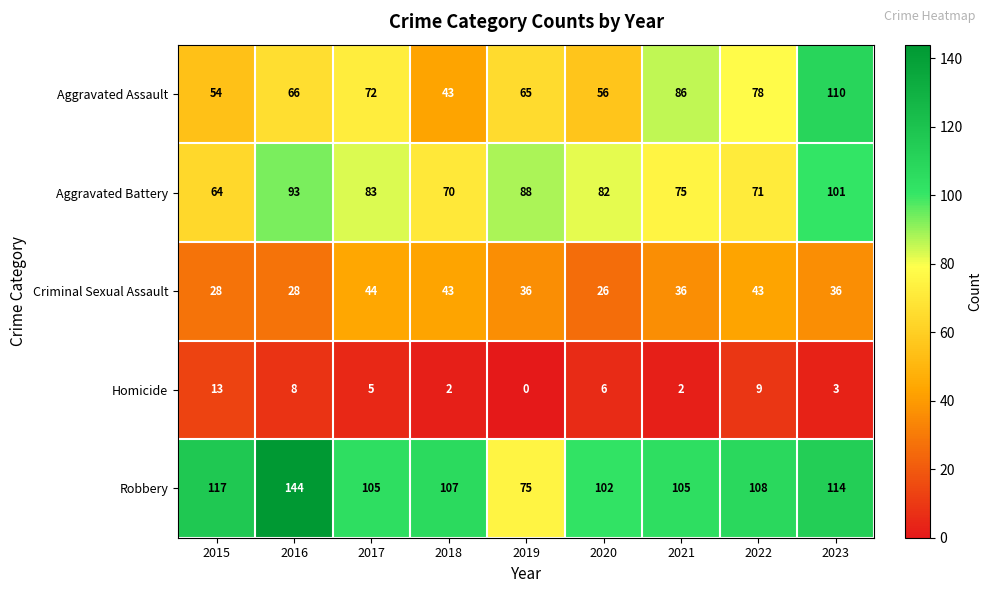

What is the greatest value displayed?

144